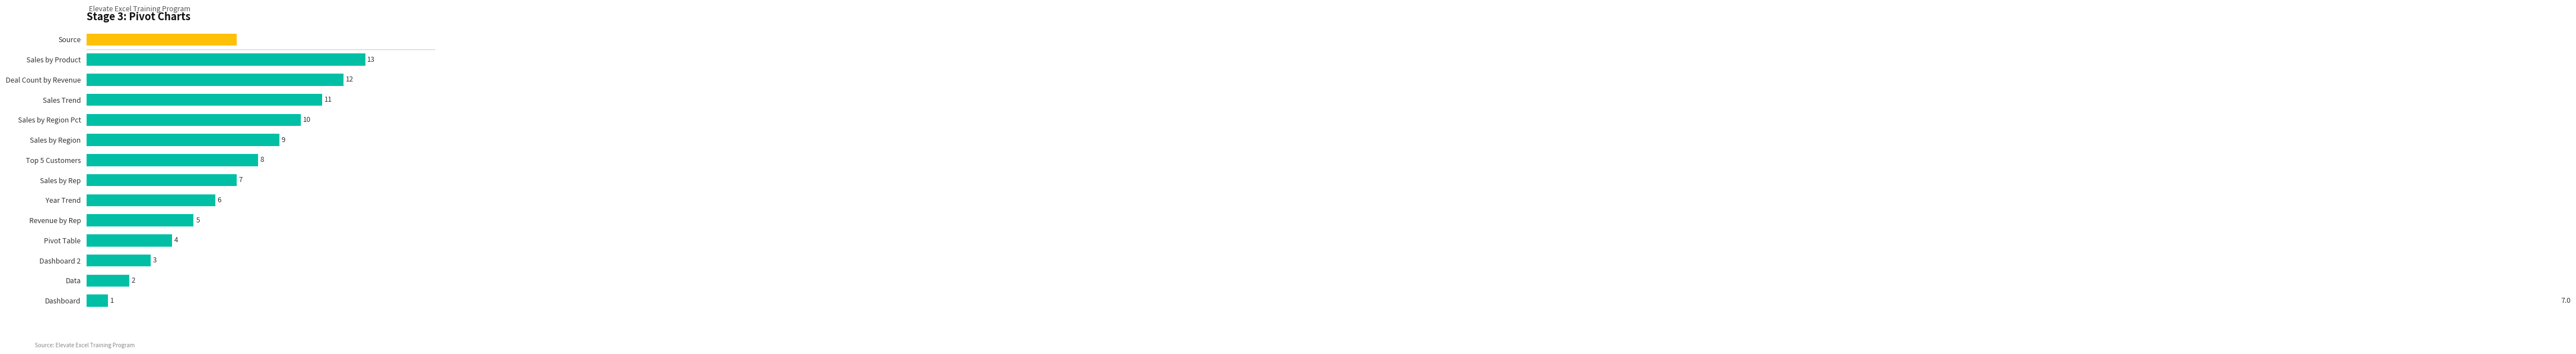

What is the value of the 7th bar from the left?

7